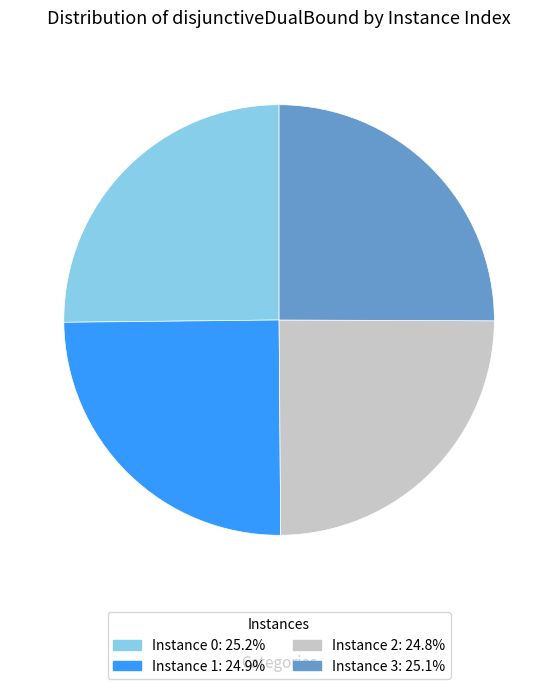

Does any single category account for the majority?

No